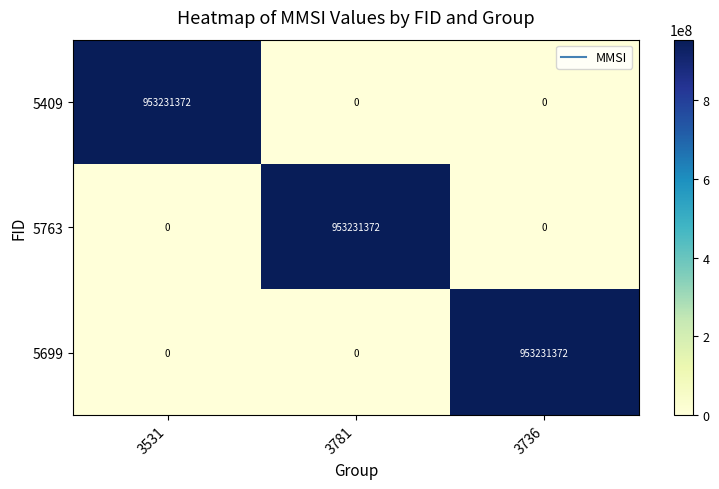

What is the sum of the 5409 values at 3531 and 3781?

953231372